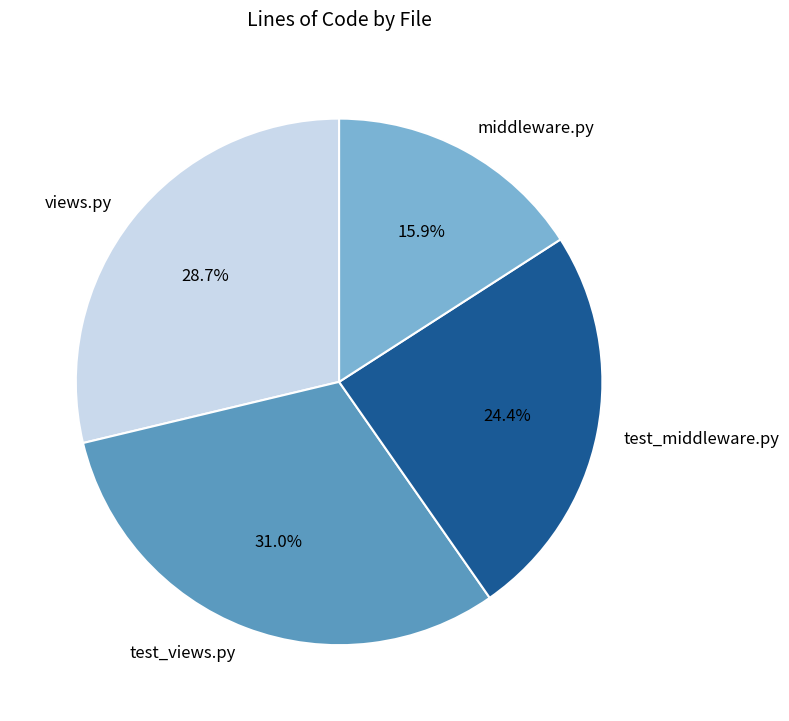

To the nearest percent, what is the difference between the largest and smallest slice percentages?

15%